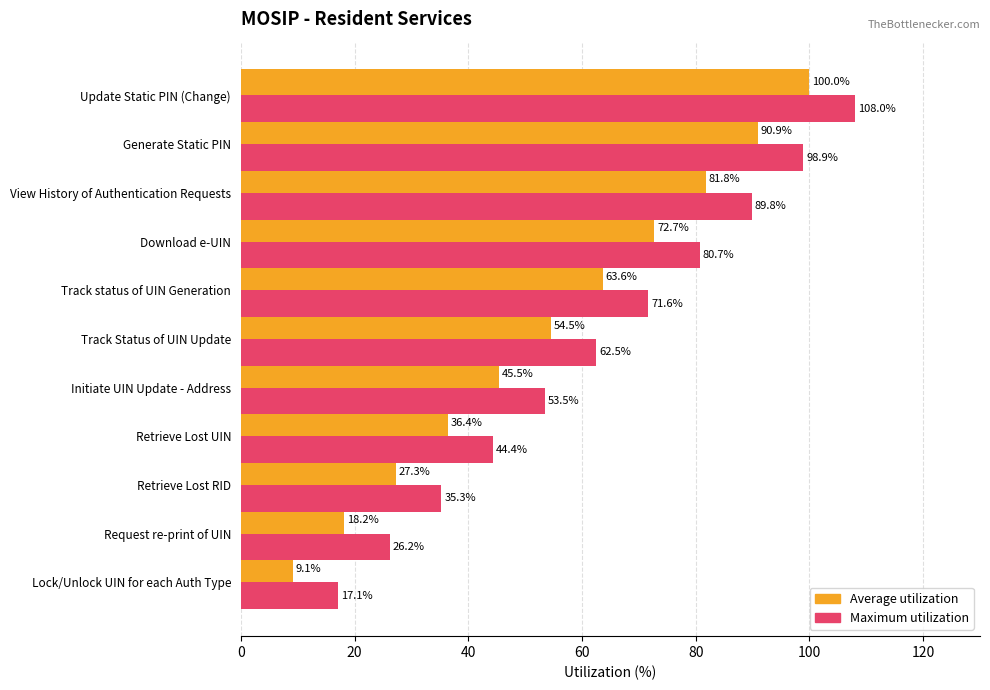

What is the difference between the maximum and minimum values in the Maximum utilization series?

90.9